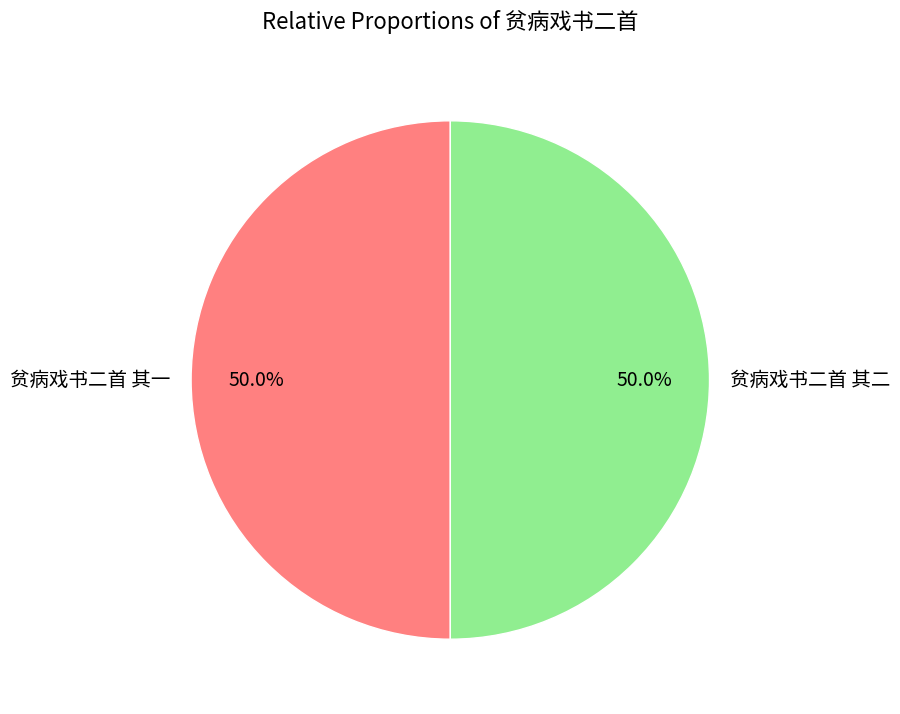

To the nearest percent, what percentage of the pie is 贫病戏书二首 其二?

50%